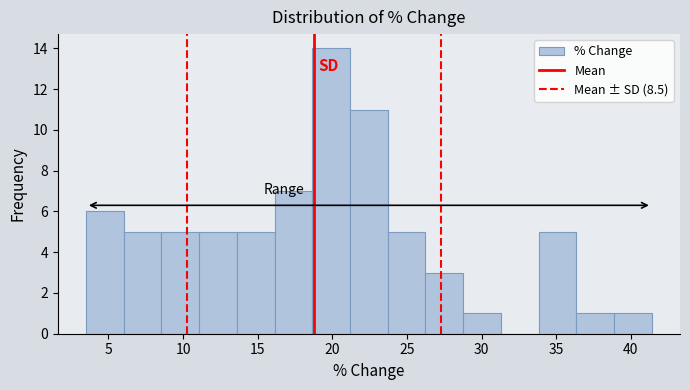

What is the height of the bar covering 36.5 to 39.0 on the x-axis? Neither the bar edges nor the heights are printed on the chart, so give them approximately, as read against the axes.

1